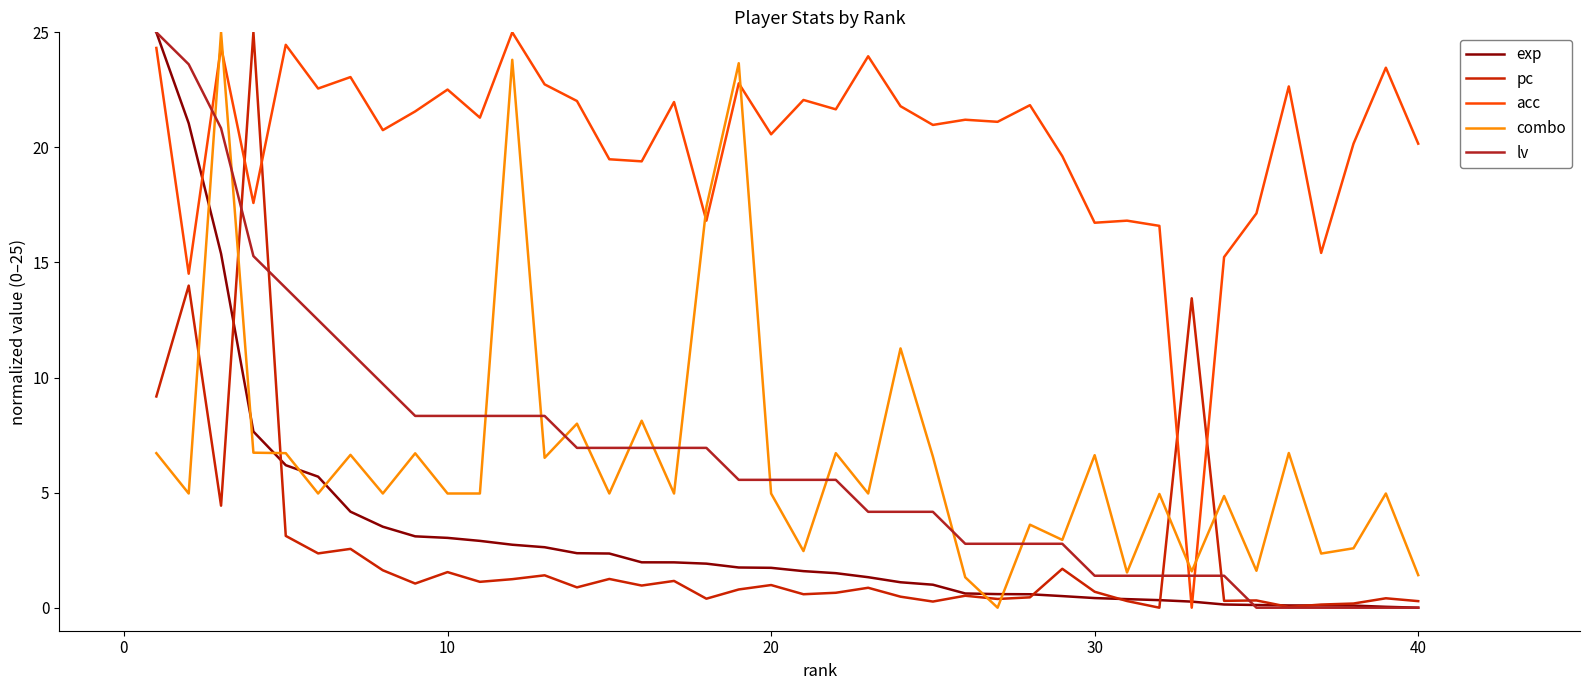

How many intersections are there between combo and exp?

7